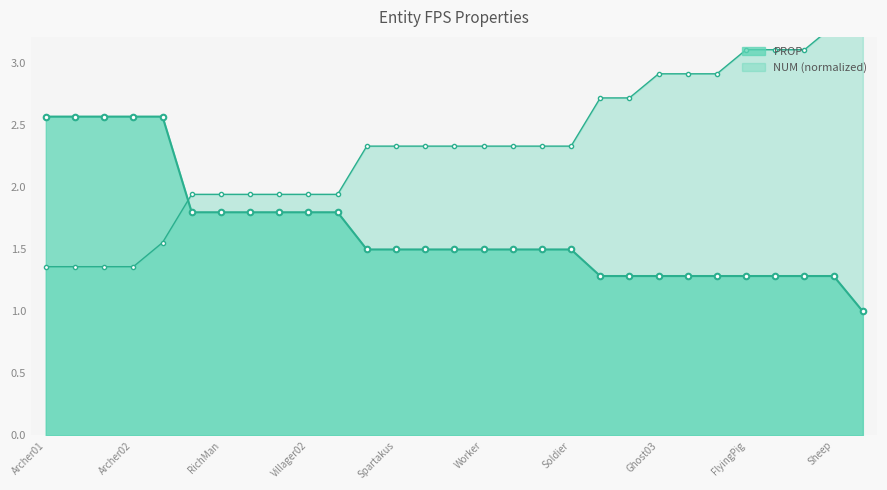

At which label does NUM first exceed 2?

Horse